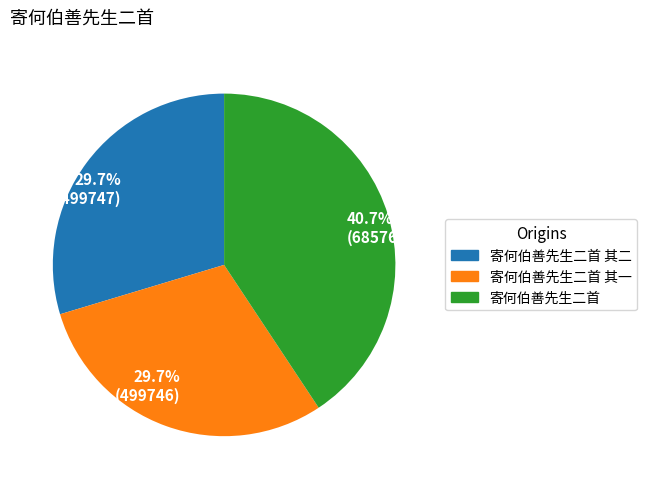

To the nearest percent, what is the average slice percentage?

33%